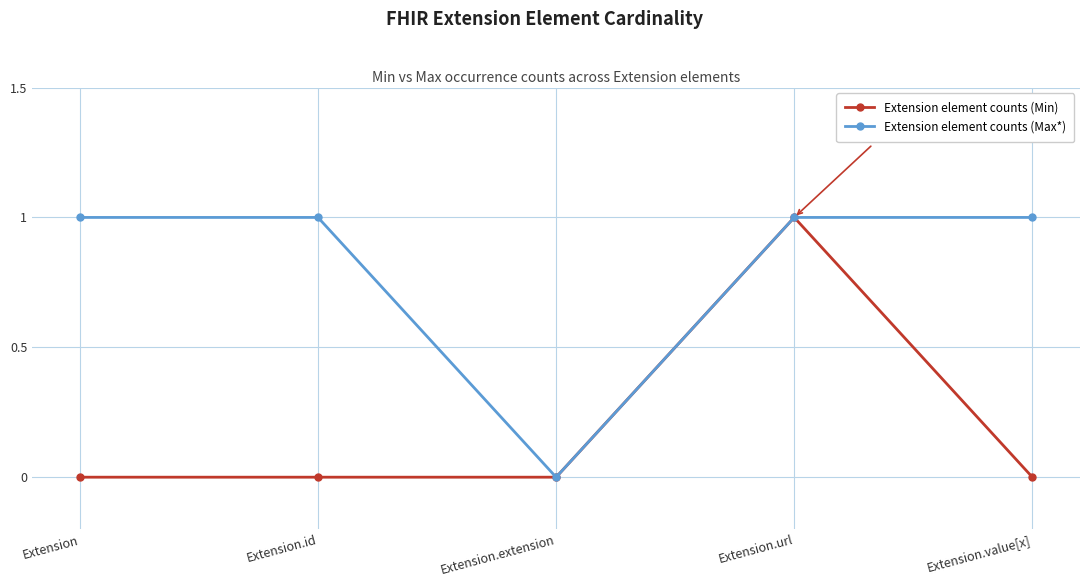

What are all the series names shown in the legend?

Extension element counts (Min), Extension element counts (Max*)